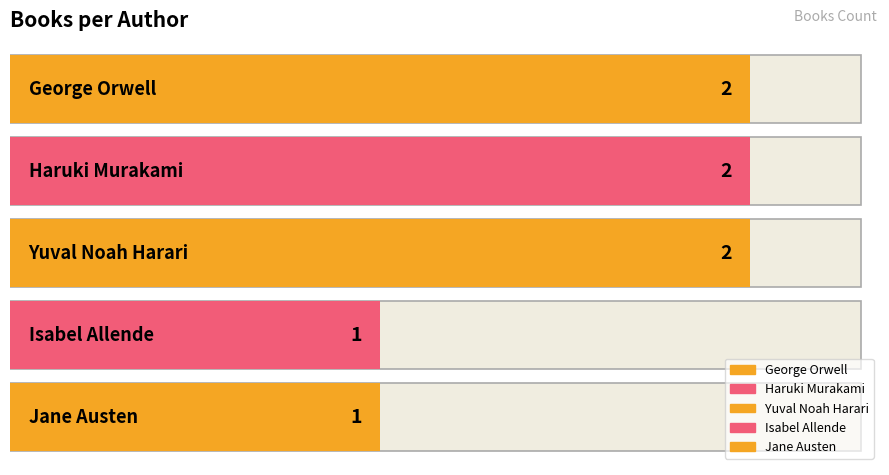

Reading left to right, transcribe all the data shown in this chart.

2	2	2	1	1